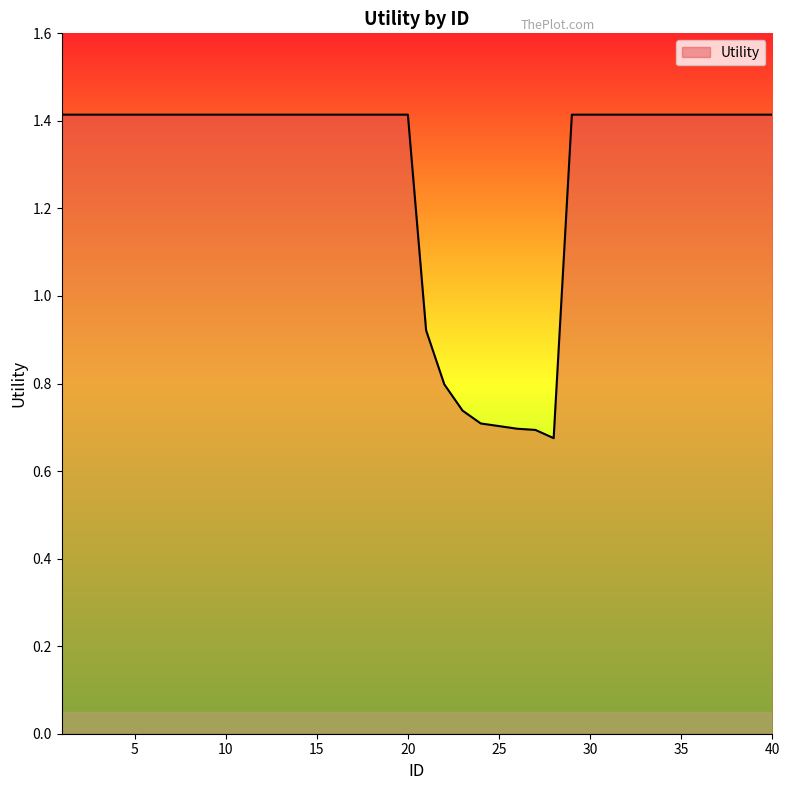

What is the greatest value displayed?

1.4